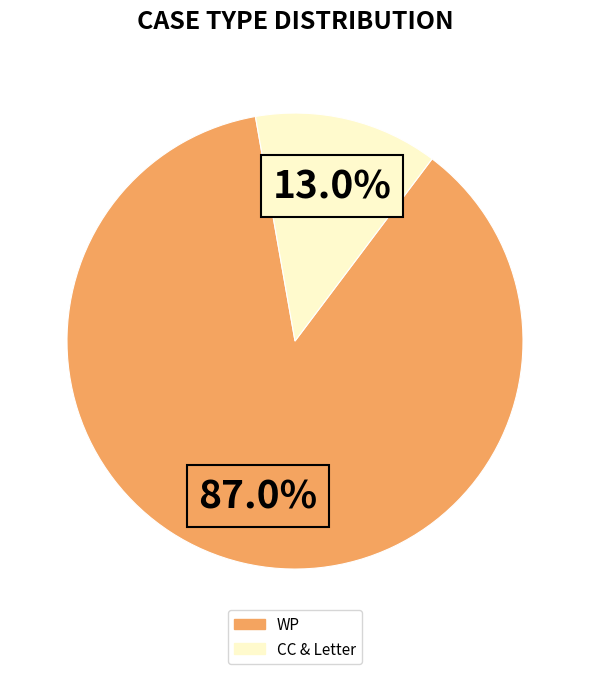

Does any single category account for the majority?

Yes